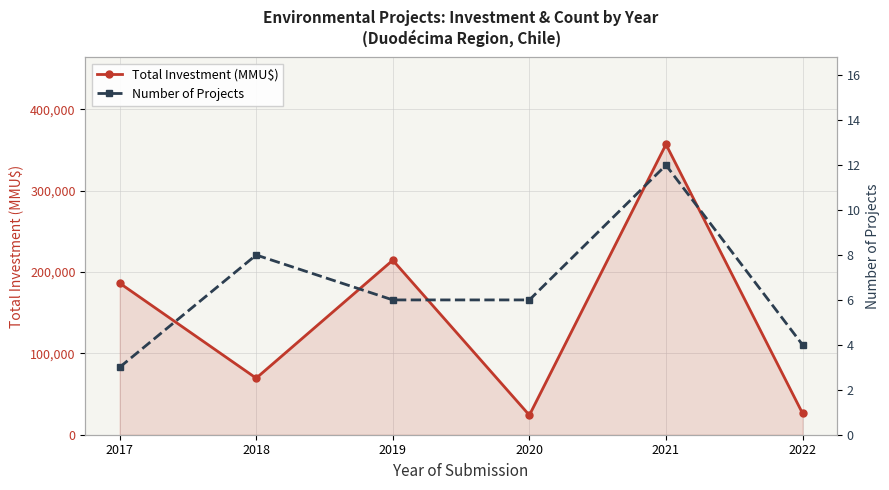

What is the value of the Total Investment (MMU$) point at the 1st from the left?

186400